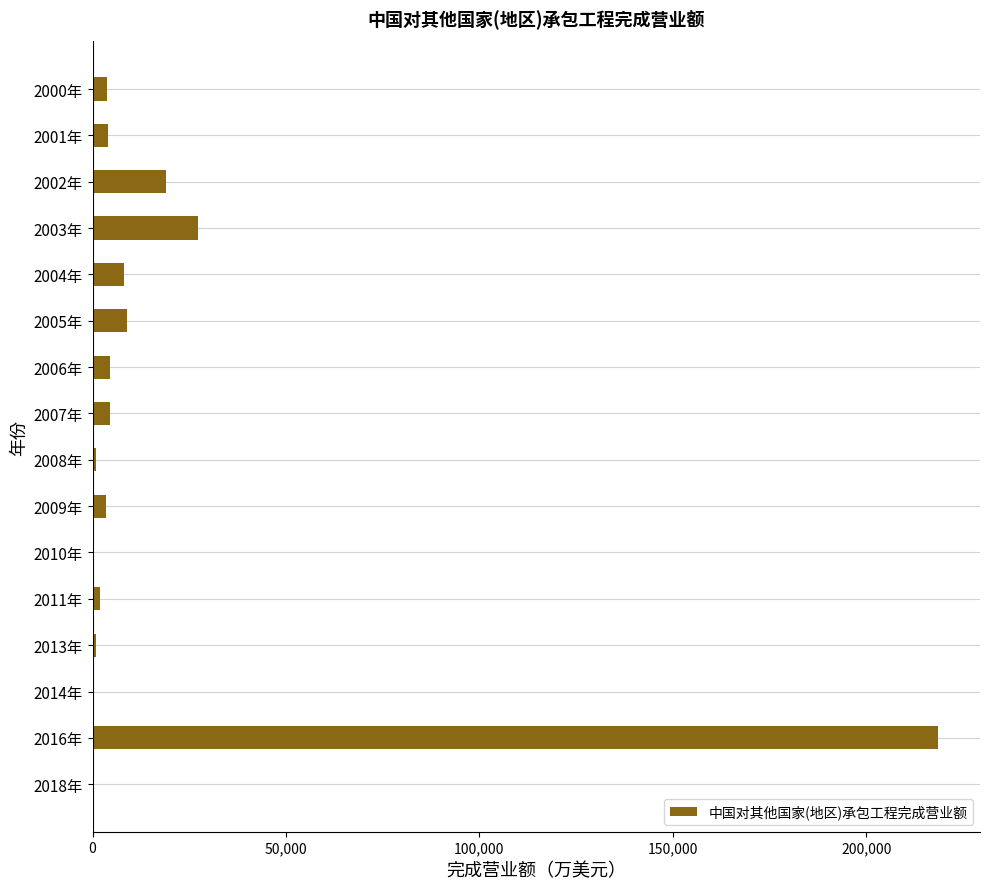

At which category does the chart reach its peak across all series?

2016年